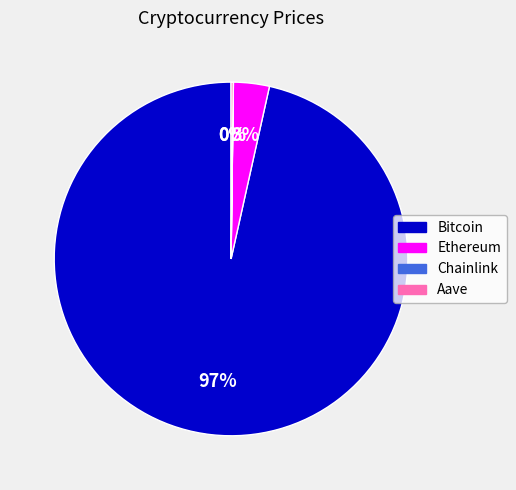

Does Bitcoin represent more than half of the total?

Yes